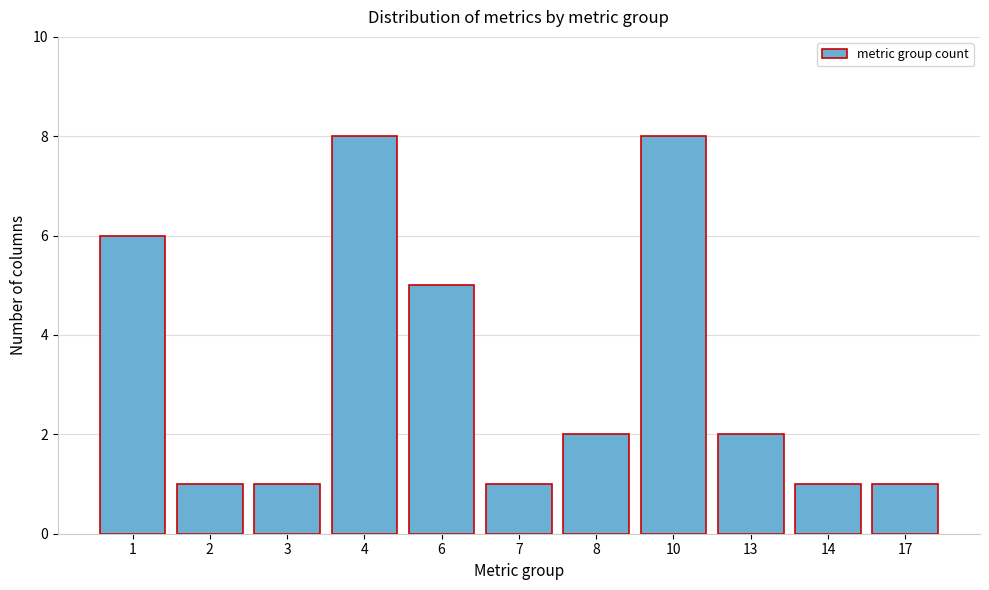

Reading right to left, extract all data points from this chart.

1	1	2	8	2	1	5	8	1	1	6